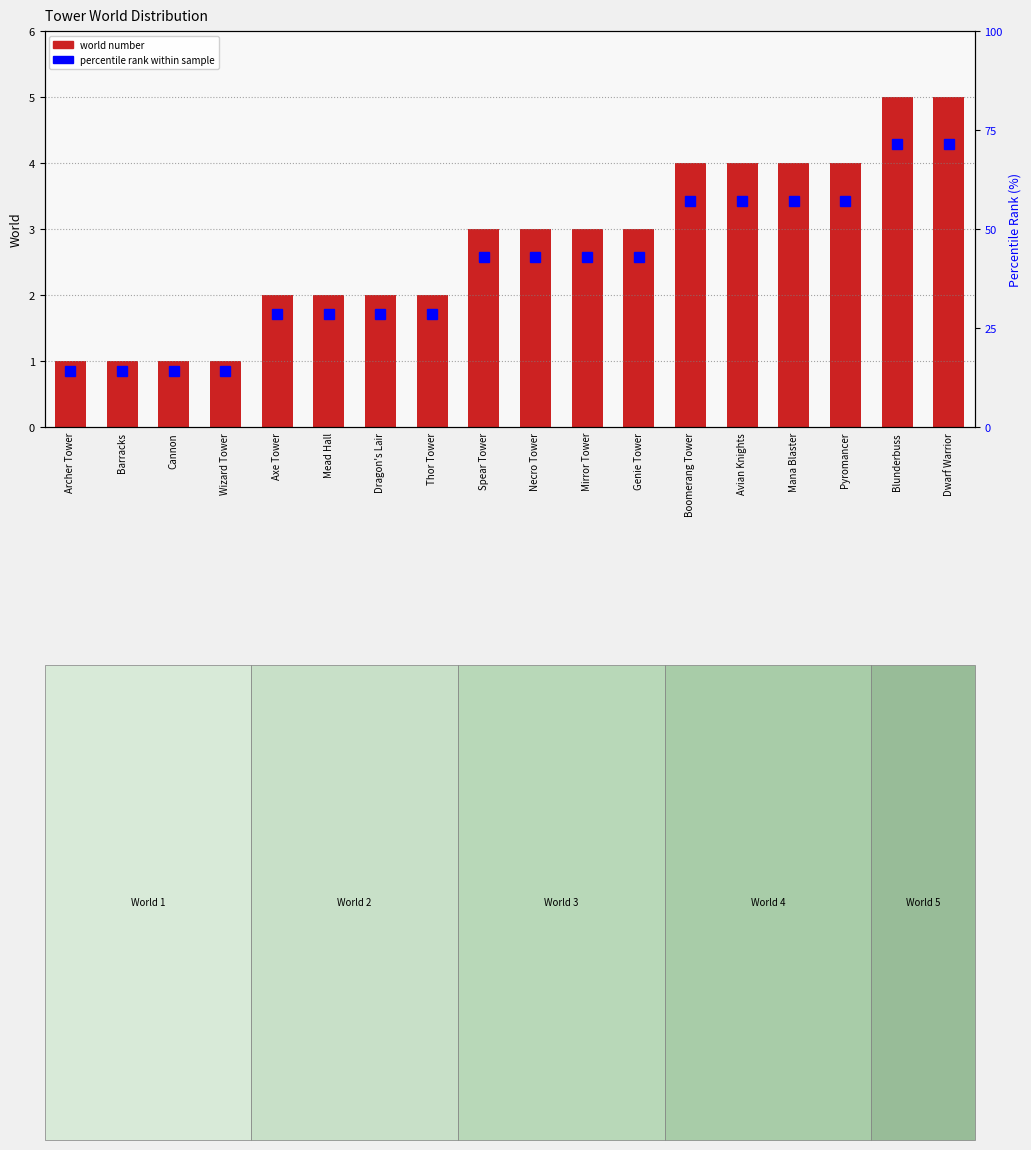

Which series has the largest total across all categories?

percentile rank within sample